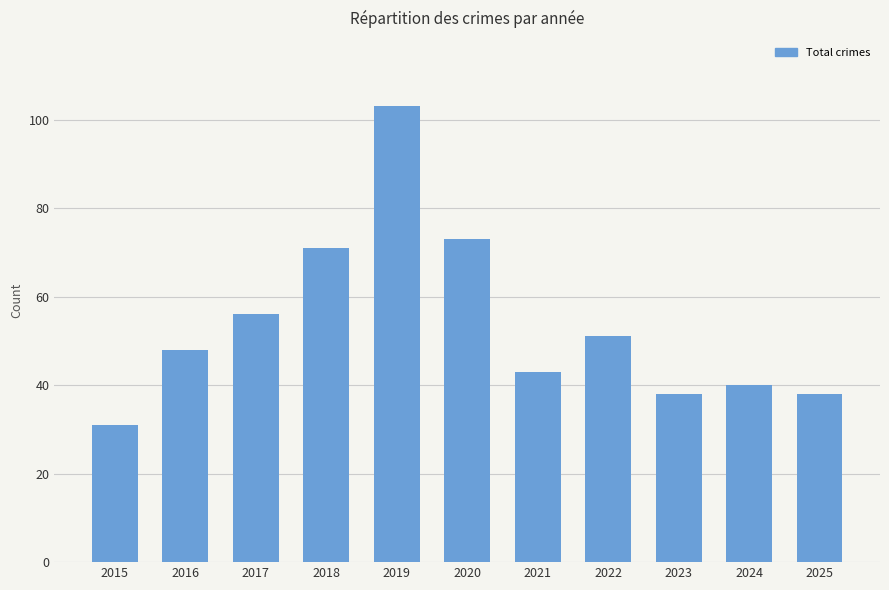

True or false: the data shows 73 at 2020.

True